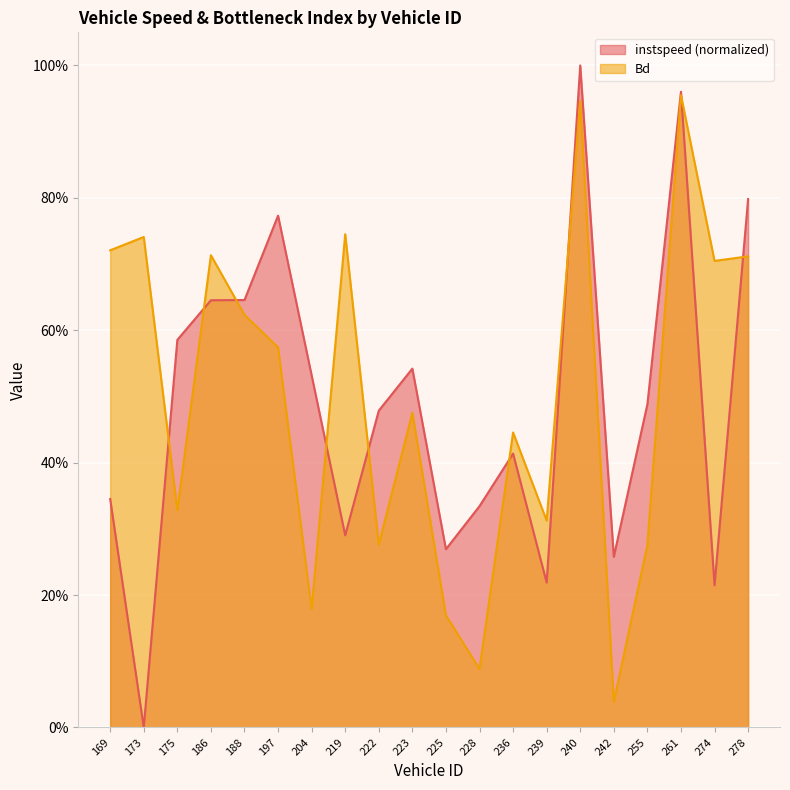

Rank the series at 240.0 from lowest to highest value.

Bd, instspeed